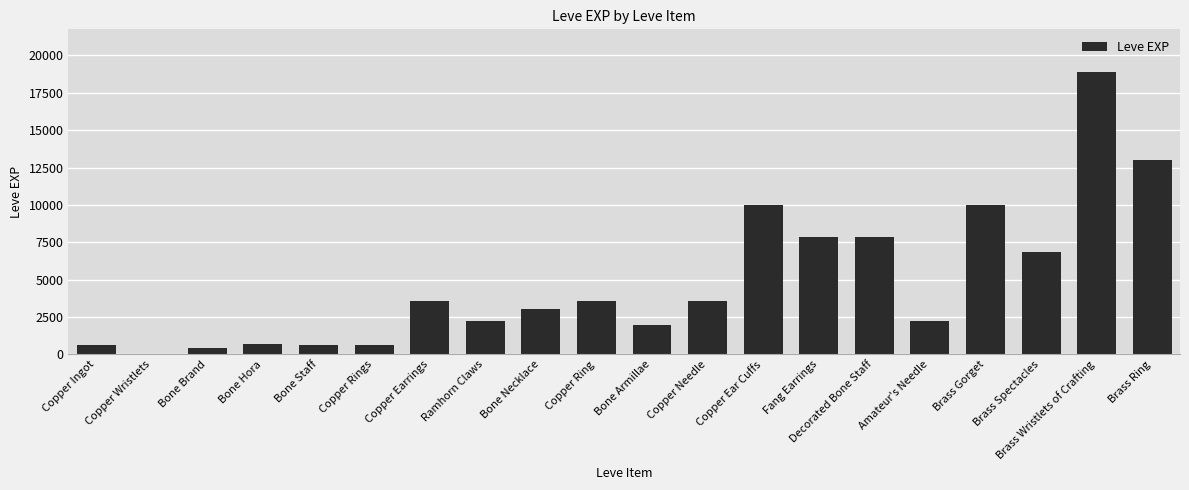

Read the value at Bone Necklace.

3040